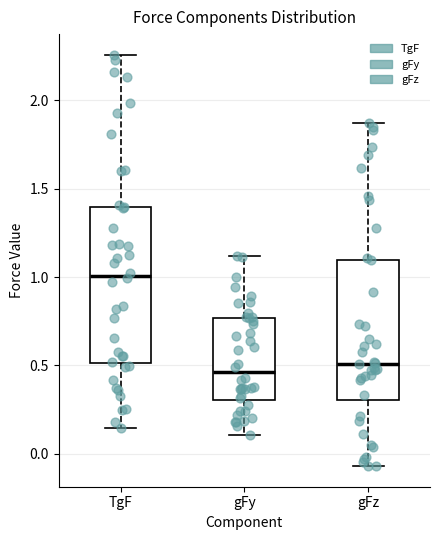

Reading left to right, read every box against the y-axis: the position of its median line, the range the box covers, and the ends of its whiskers. The values are not printed on the chart, so give them approximately, as read against the axis.

TgF: median 1.00, box 0.50 to 1.40, whiskers 0.15 to 2.25
gFy: median 0.45, box 0.30 to 0.75, whiskers 0.10 to 1.10
gFz: median 0.50, box 0.30 to 1.10, whiskers -0.05 to 1.85